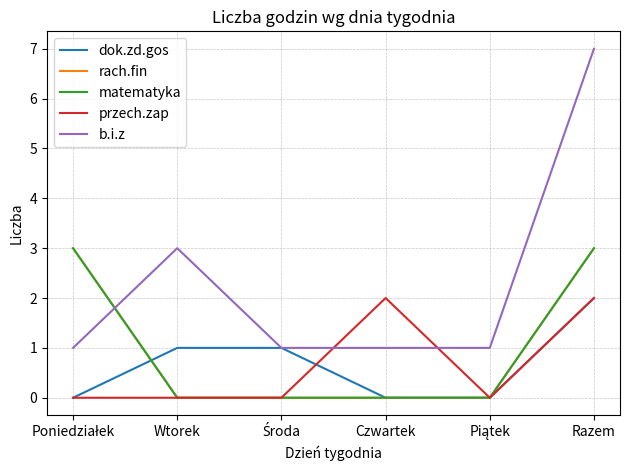

True or false: przech.zap and b.i.z intersect in this chart.

True